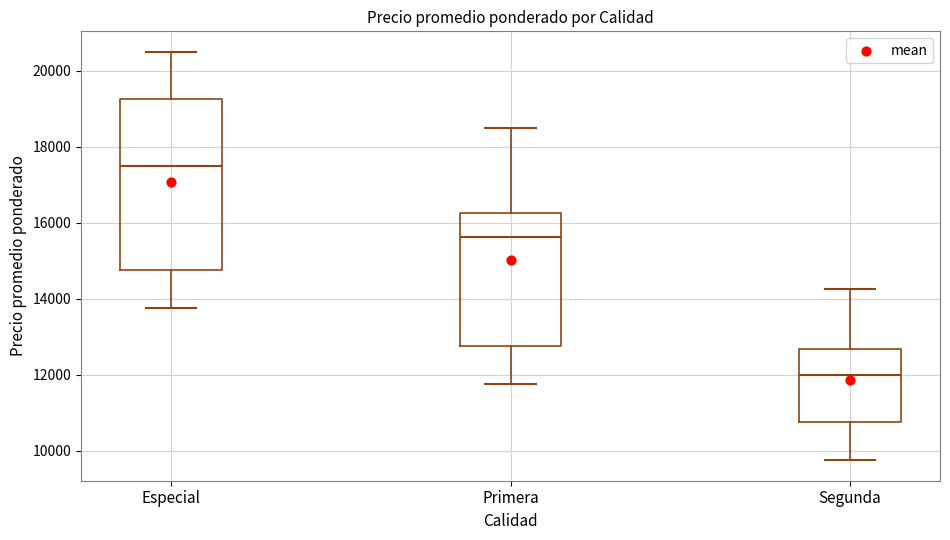

Which box is the tallest, from its lower edge to its upper edge?

Especial